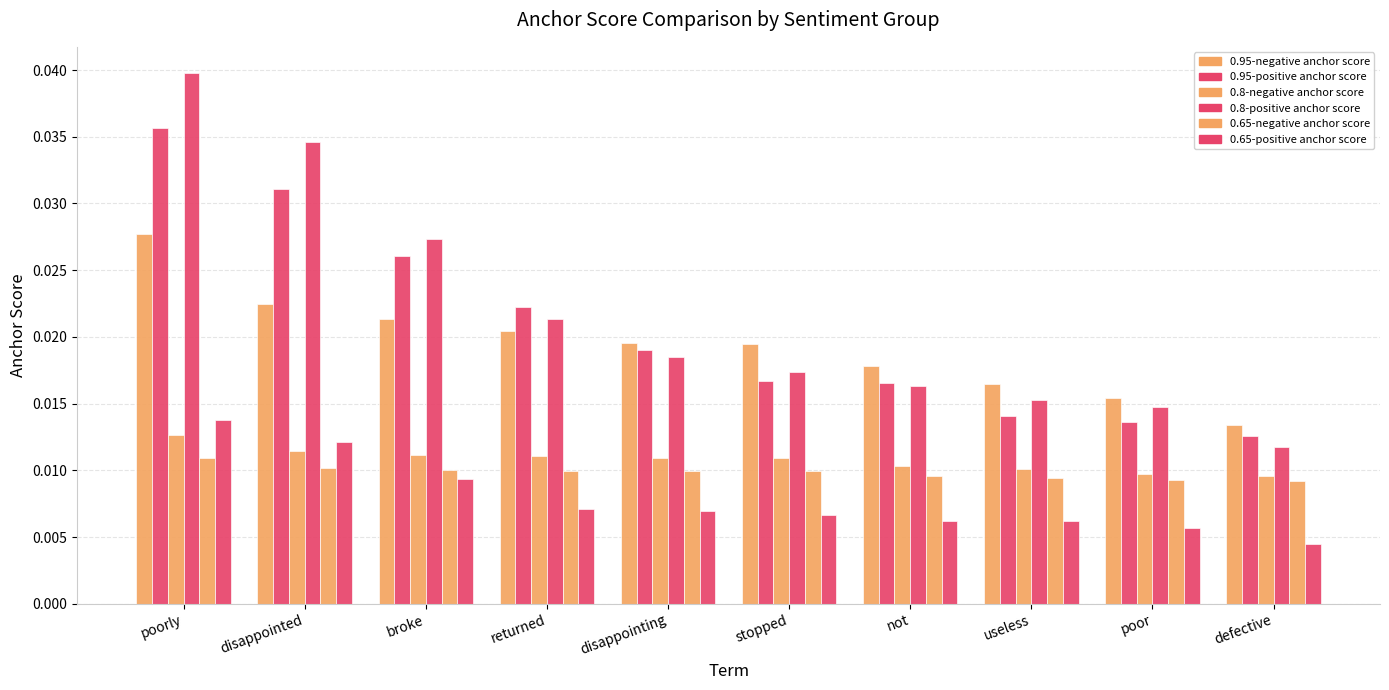

Rank the series at broke from highest to lowest value.

0.8-positive anchor score, 0.95-positive anchor score, 0.95-negative anchor score, 0.8-negative anchor score, 0.65-negative anchor score, 0.65-positive anchor score